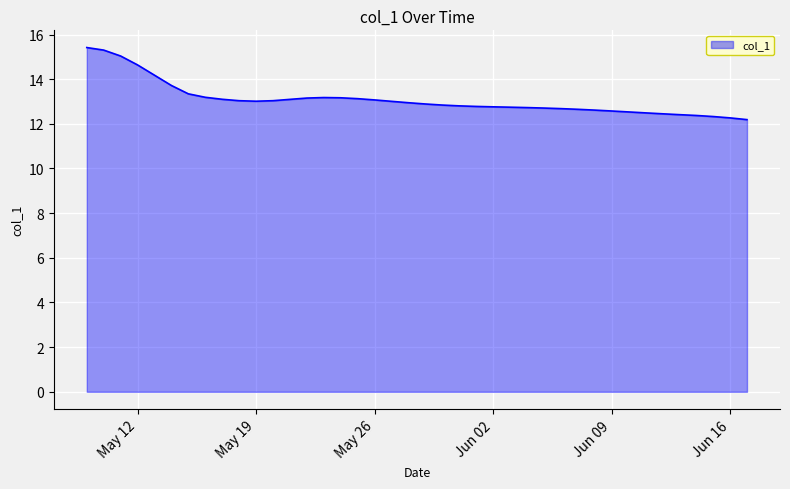

What is the difference between the maximum and minimum values?

3.2